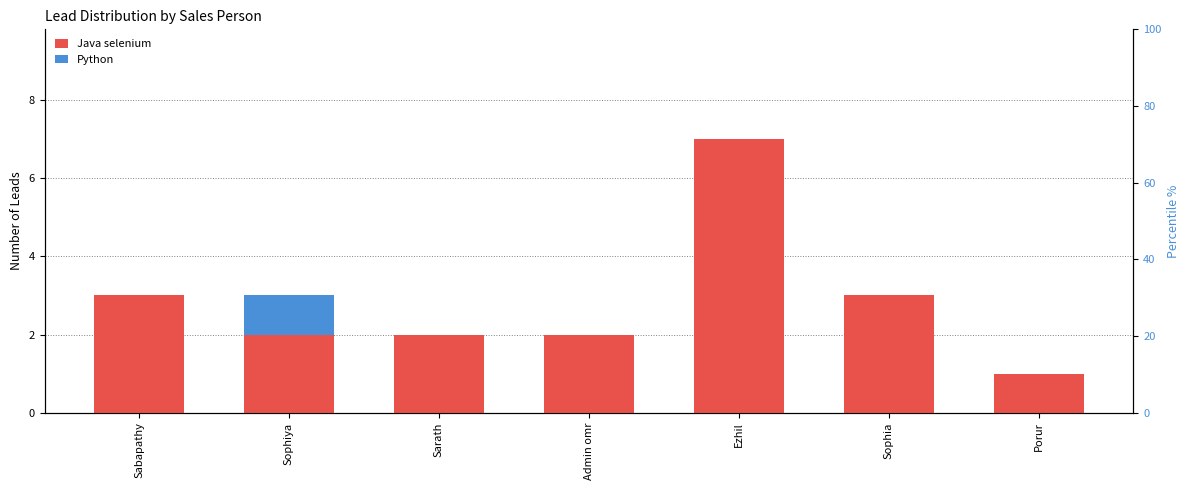

Where does the Java selenium series first go above 2?

Sabapathy